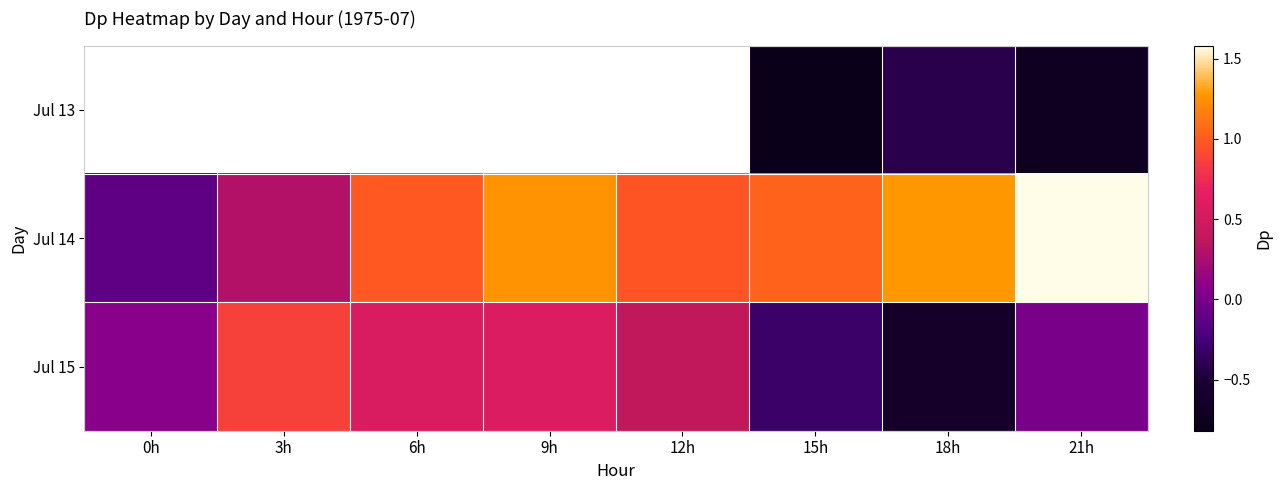

The Jul 14 series shows 0.5 at 18h. True or false?

False